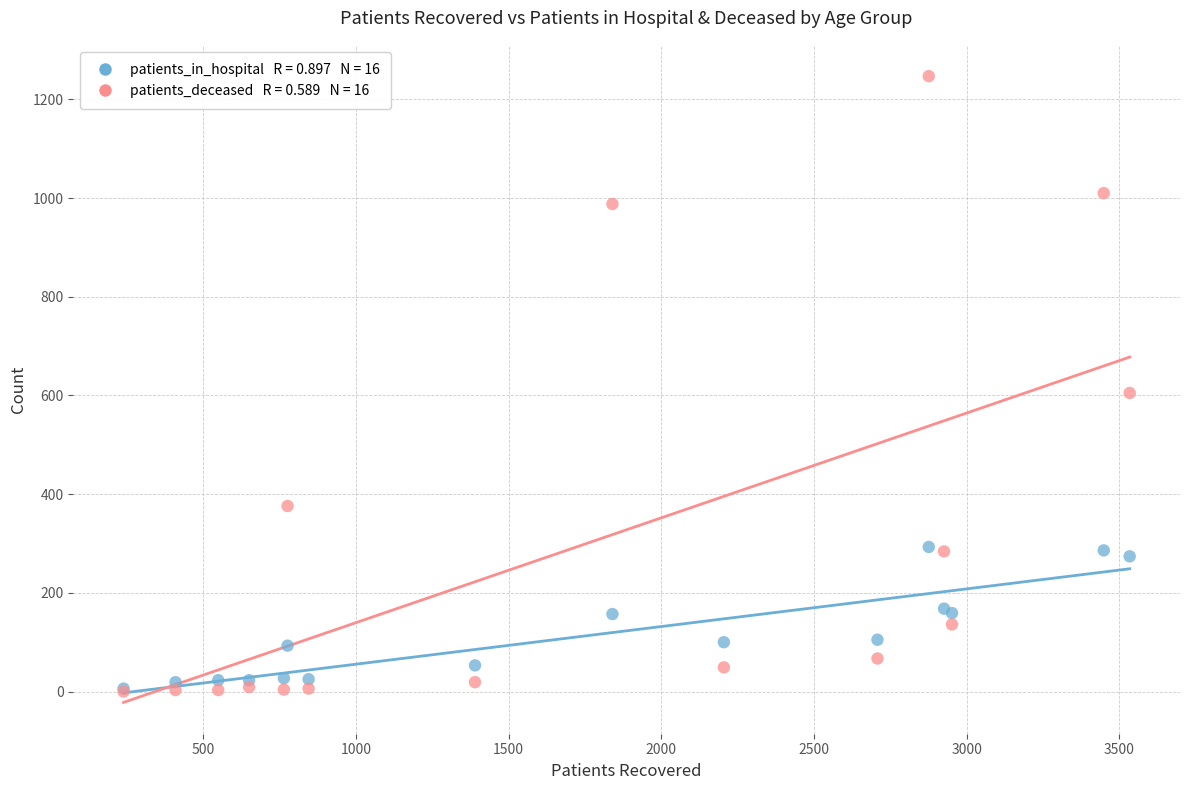

Across all series, what Y value is closest to 623?

605